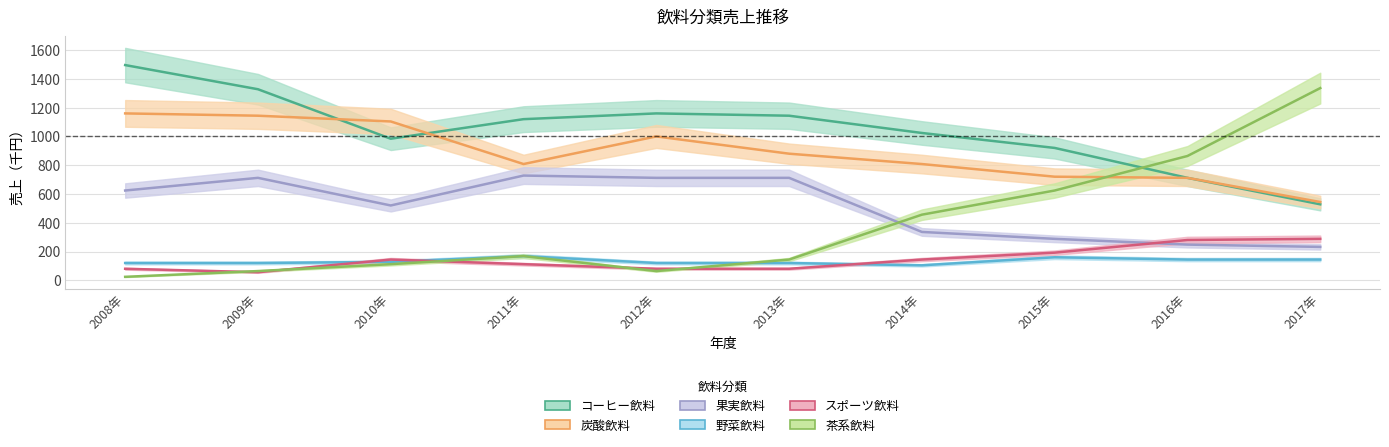

What is the maximum value for 野菜飲料?

168